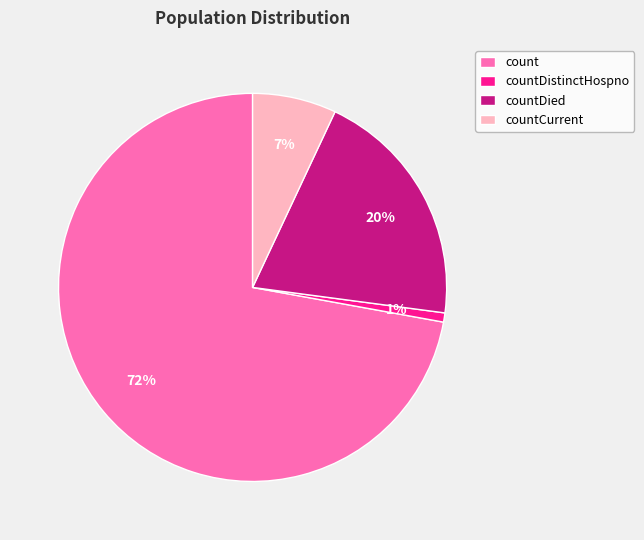

What is the largest slice in the pie chart?

count